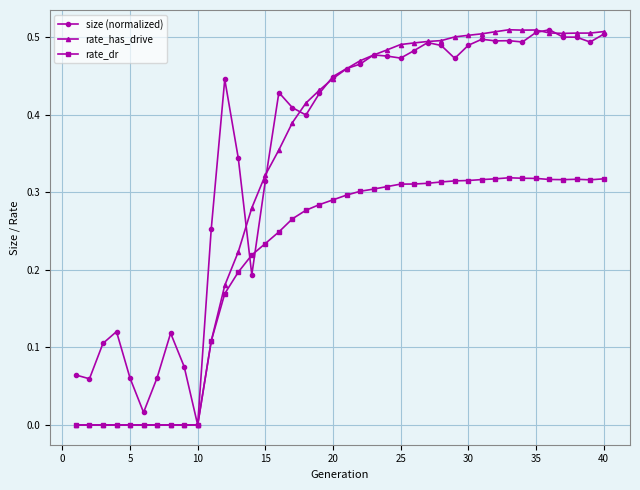

List the series in order of their overall mean, lowest first.

rate_dr, rate_has_drive, size (normalized)